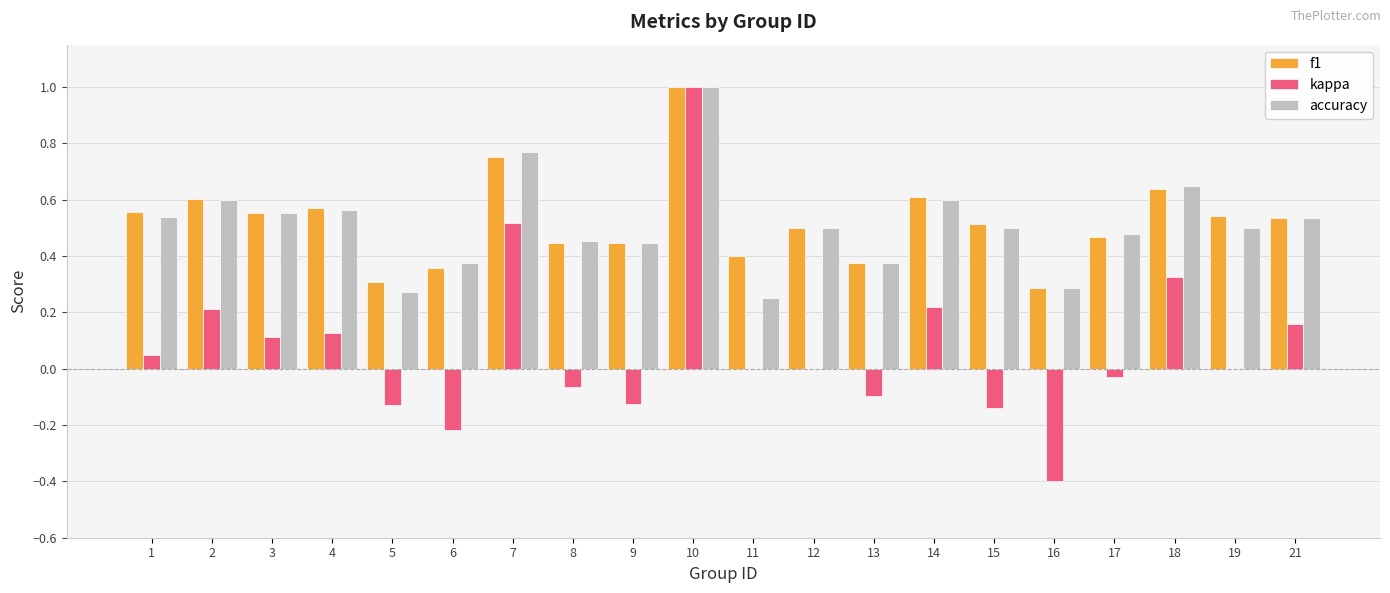

What is the sum of all kappa values?

1.5